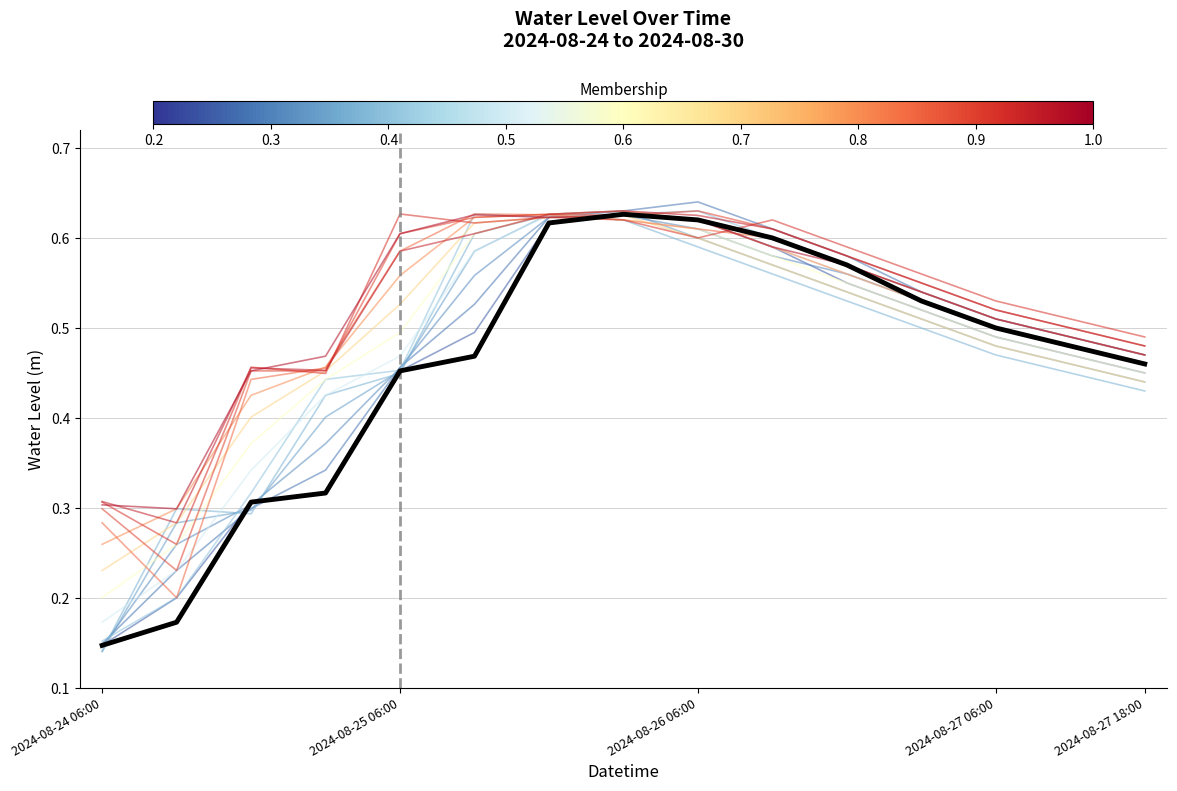

Where is the first local maximum?

7